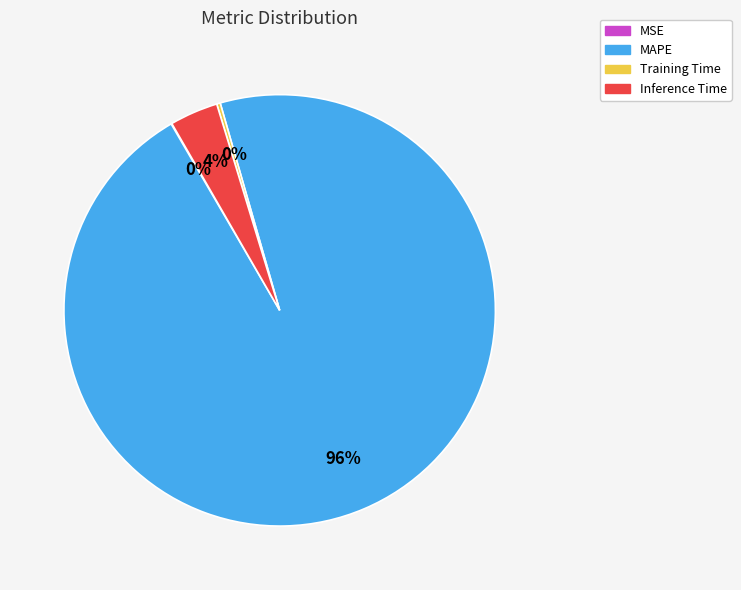

True or false: Inference Time accounts for 4% of the total.

True